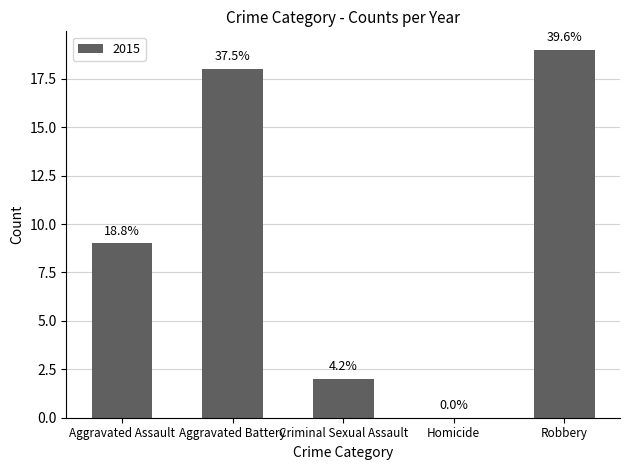

Are the bars horizontal?

No